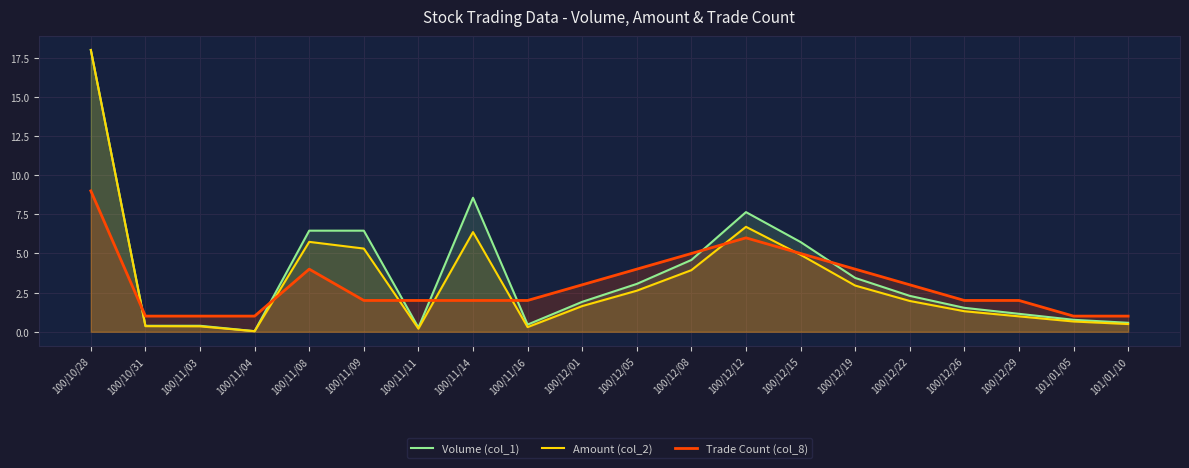

Is the value of Volume (col_1) at 100/11/04 greater than the value of Trade Count (col_8) at 100/12/26?

No